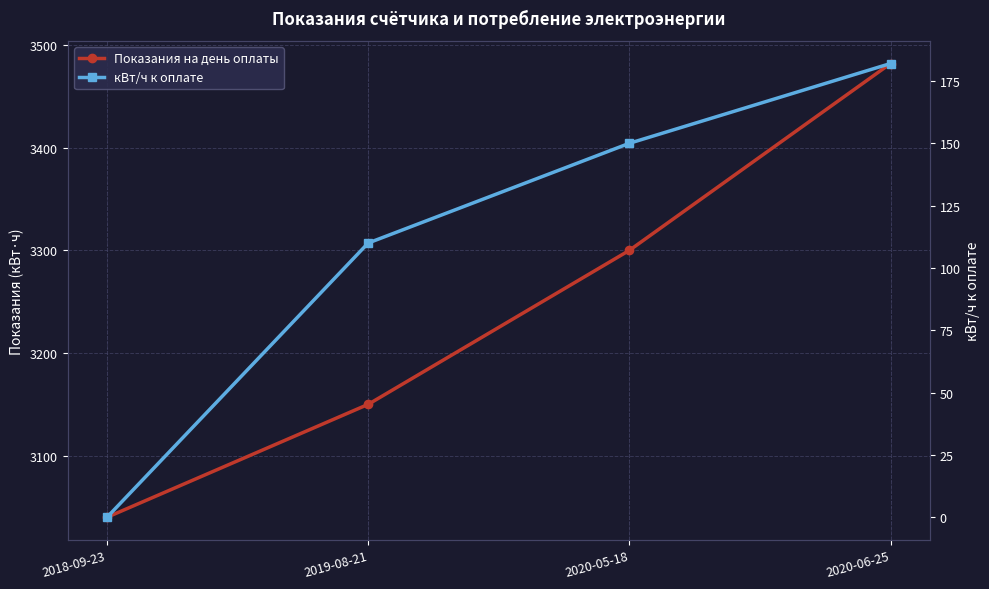

Rank the series at 2020-06-25 from highest to lowest value.

Показания на день оплаты, кВт/ч к оплате